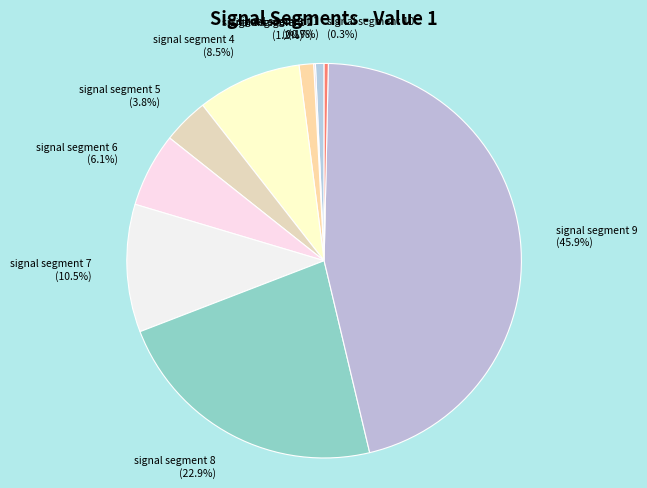

To the nearest percent, what is the average slice percentage?

10%